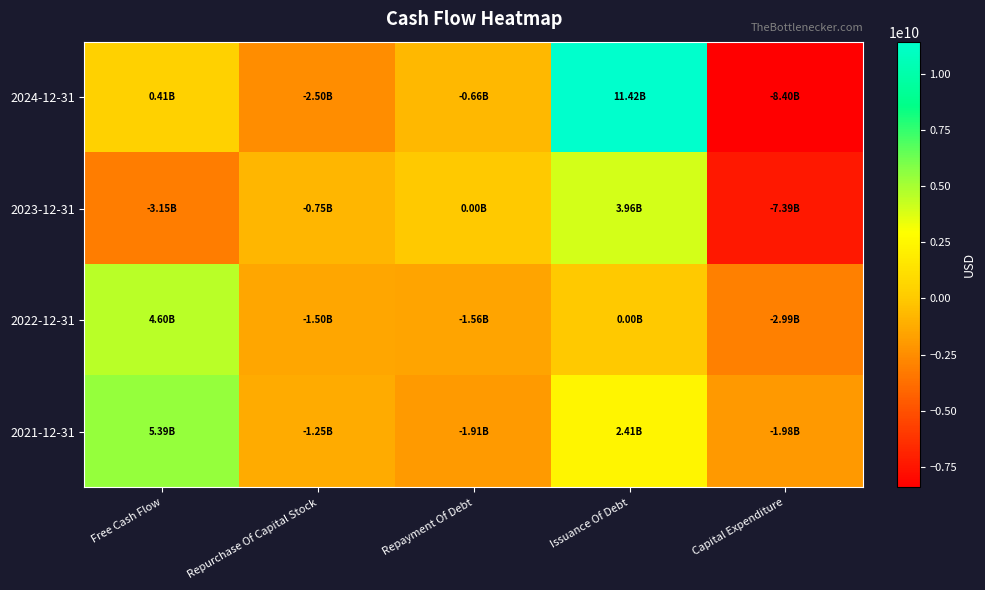

Between Repayment Of Debt and Capital Expenditure, which series saw the biggest shift?

2024-12-31